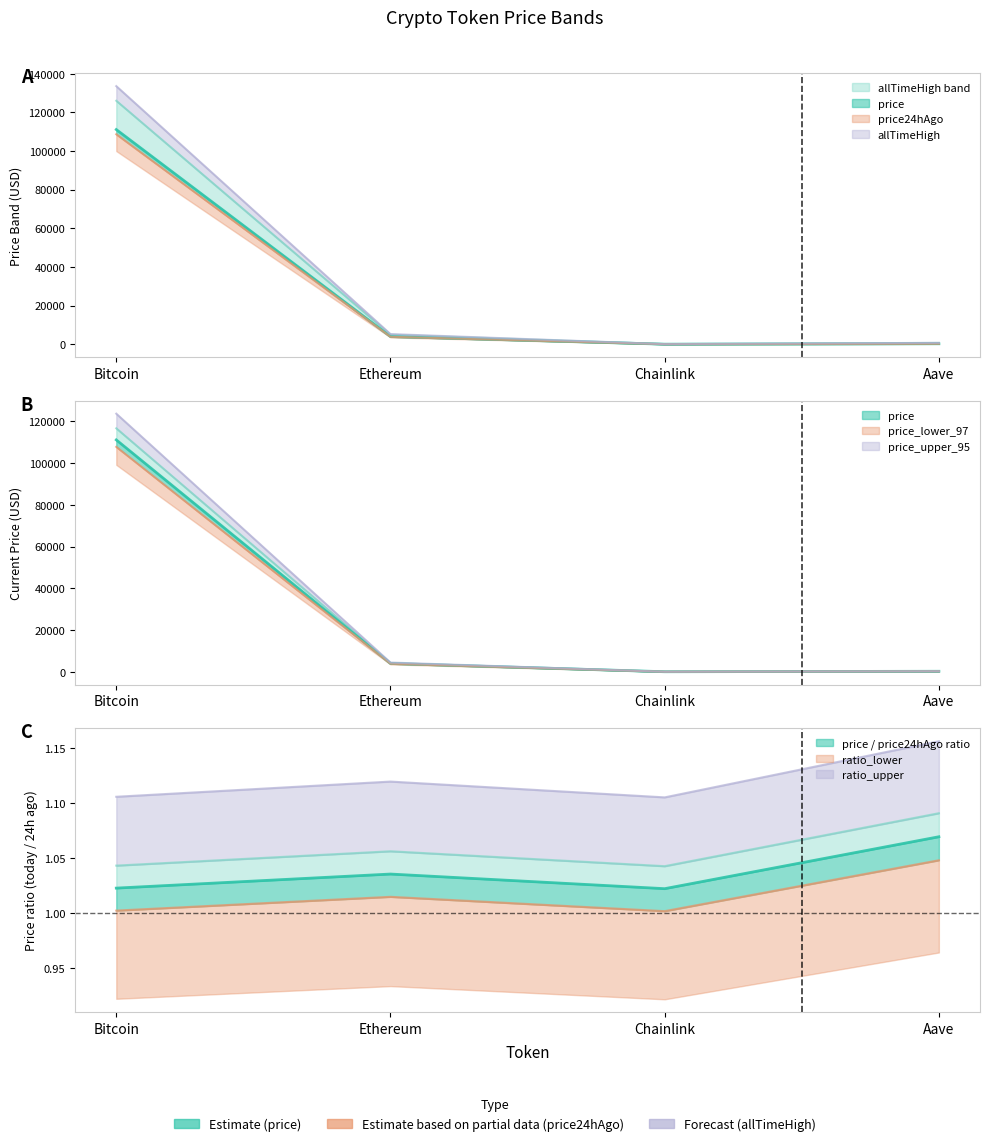

At which category does the chart reach its peak across all series?

Bitcoin